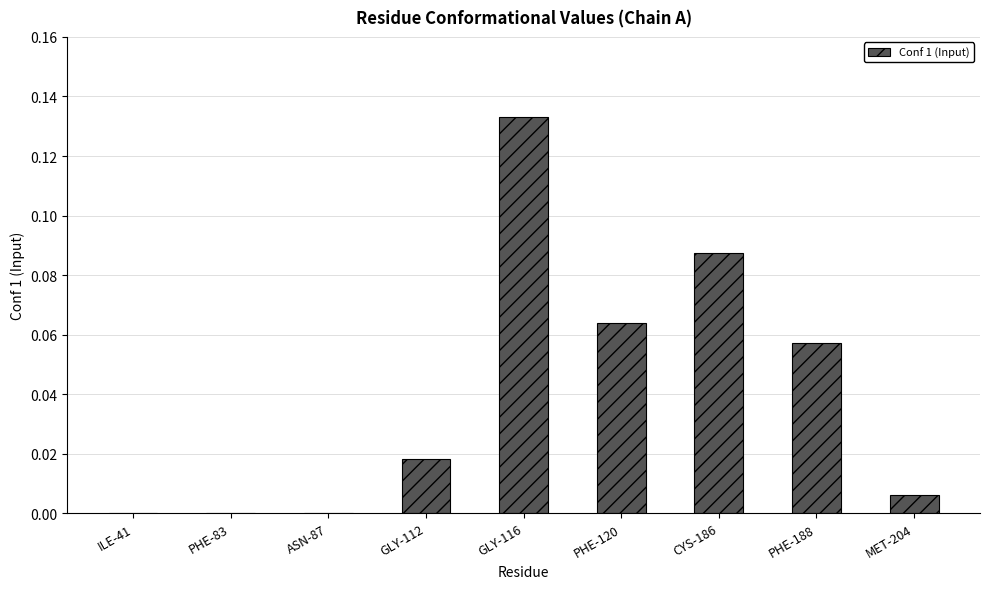

What is the sum of all values?

0.4